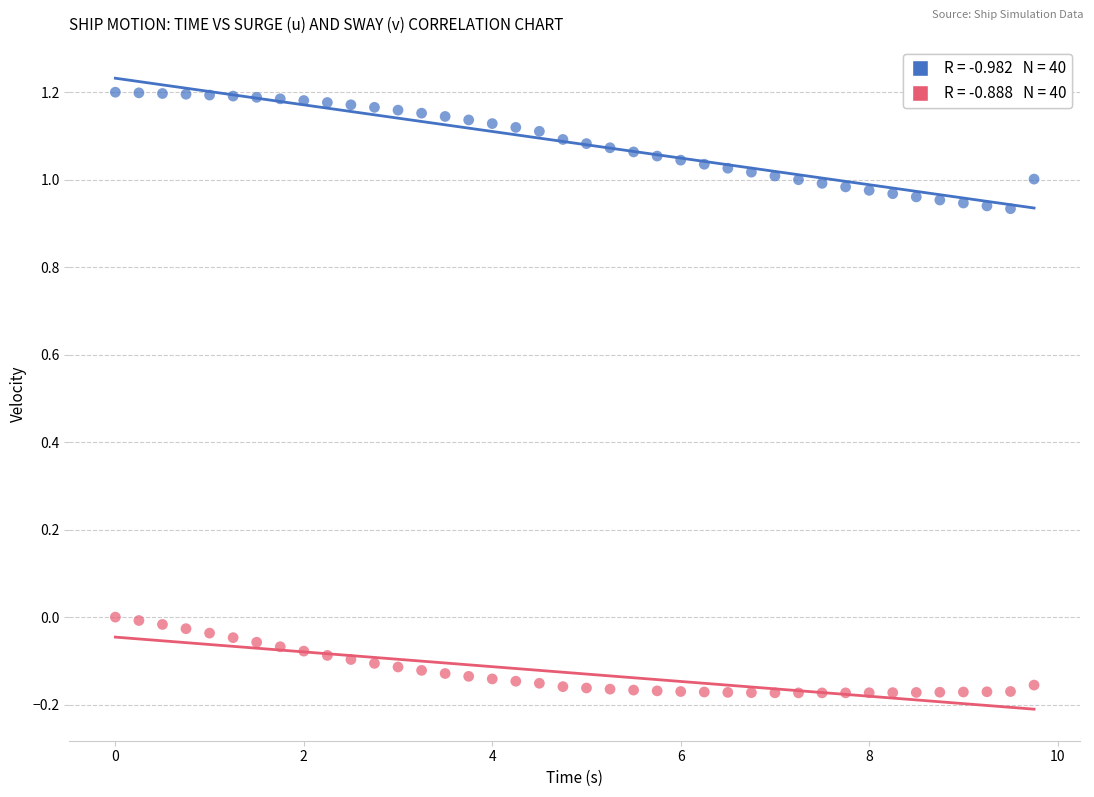

Across all data points, what is the range of Y values (max minus min)?

1.4